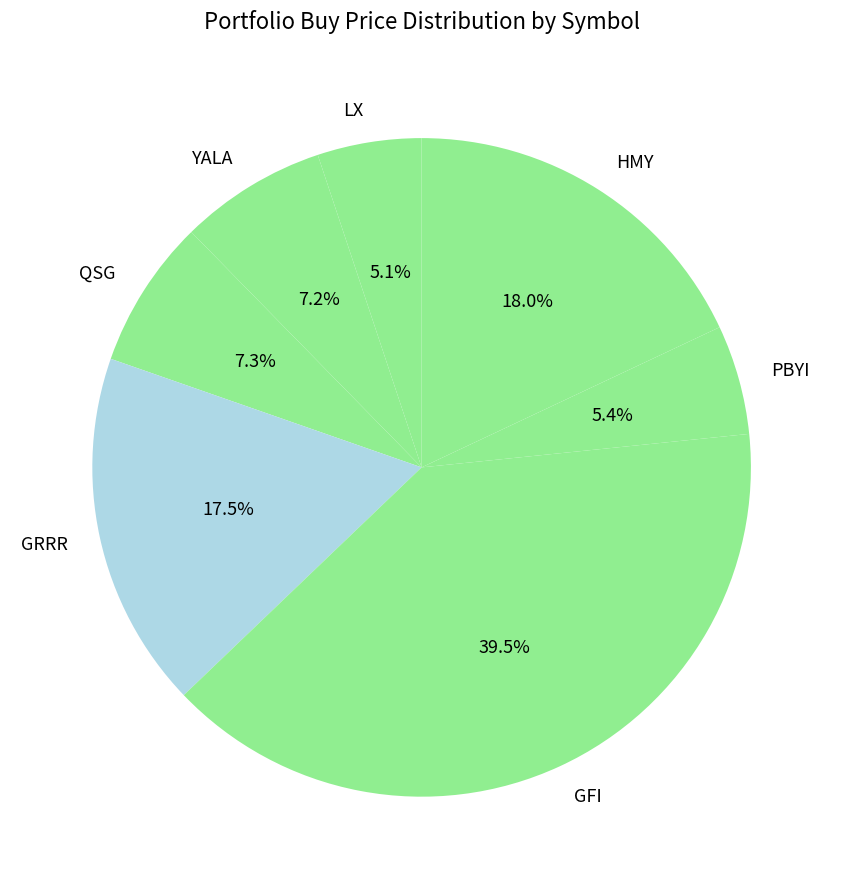

What is the largest slice in the pie chart?

GFI